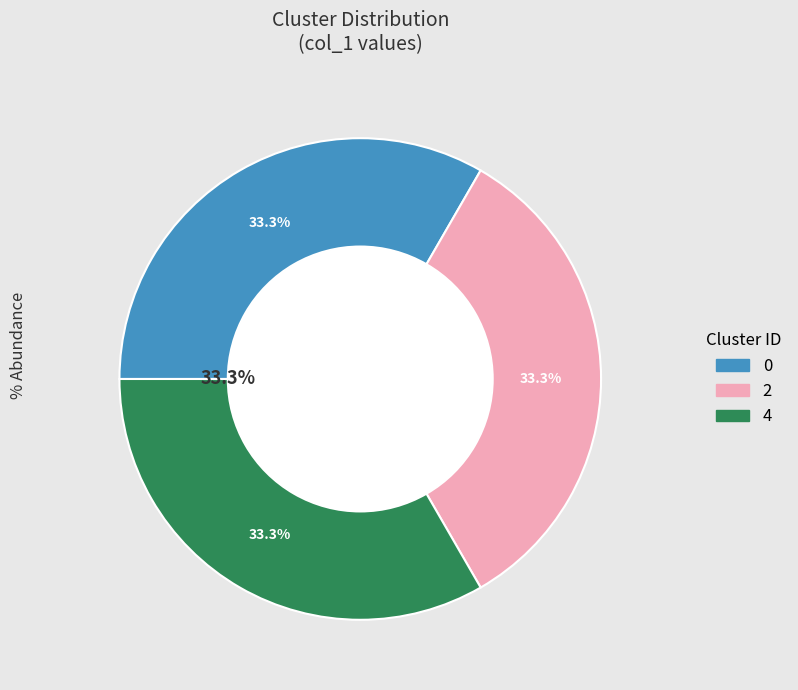

Does 0 represent more than half of the total?

No